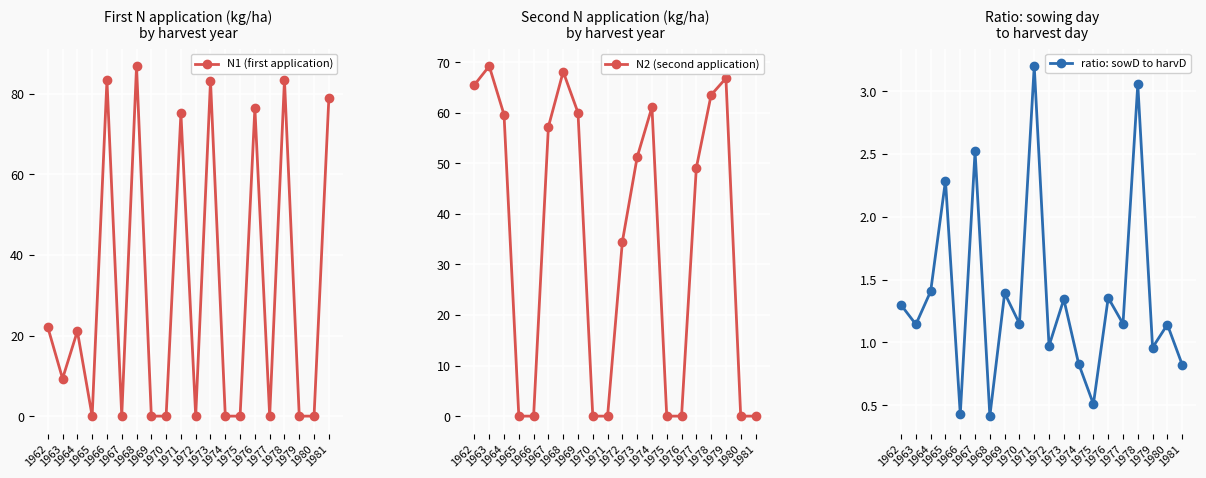

At which category is the sum across all series the highest?

1968